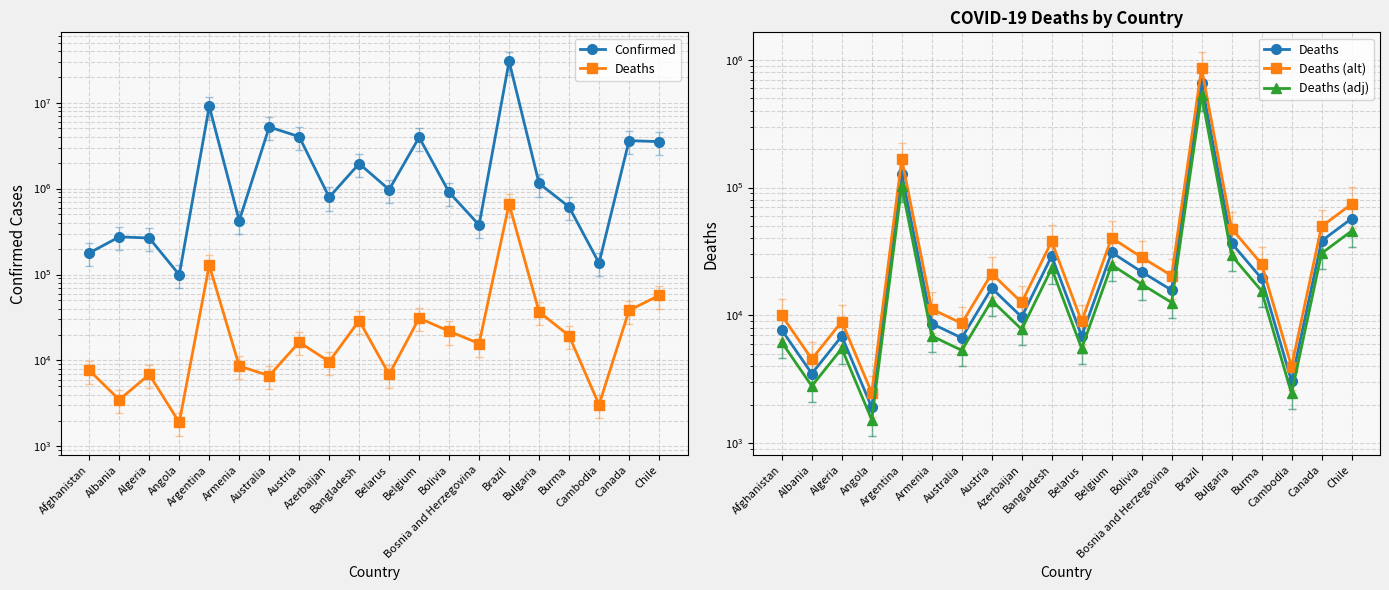

What is the difference between the Confirmed values at Bosnia and Herzegovina and Chile?

3142461.0